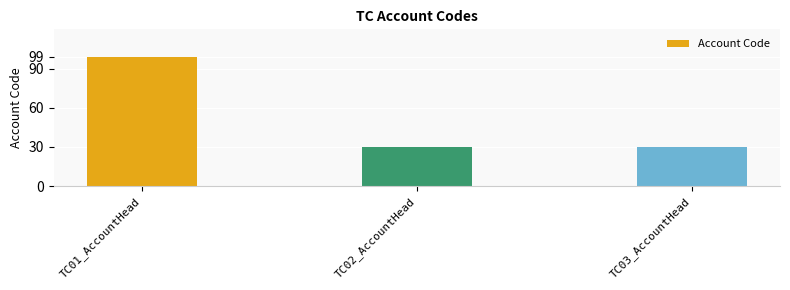

Is it true that the value at TC01_AccountHead is 99?

True